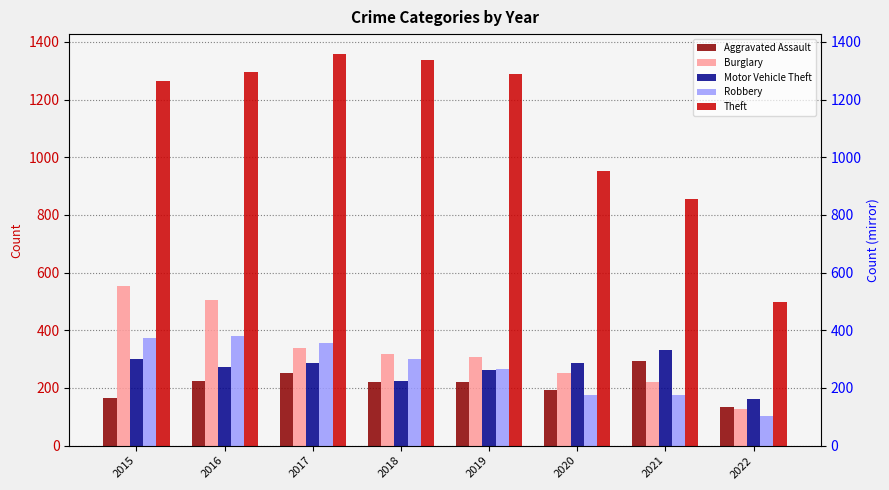

Rank the series at 2017 from highest to lowest value.

Theft, Robbery, Burglary, Motor Vehicle Theft, Aggravated Assault